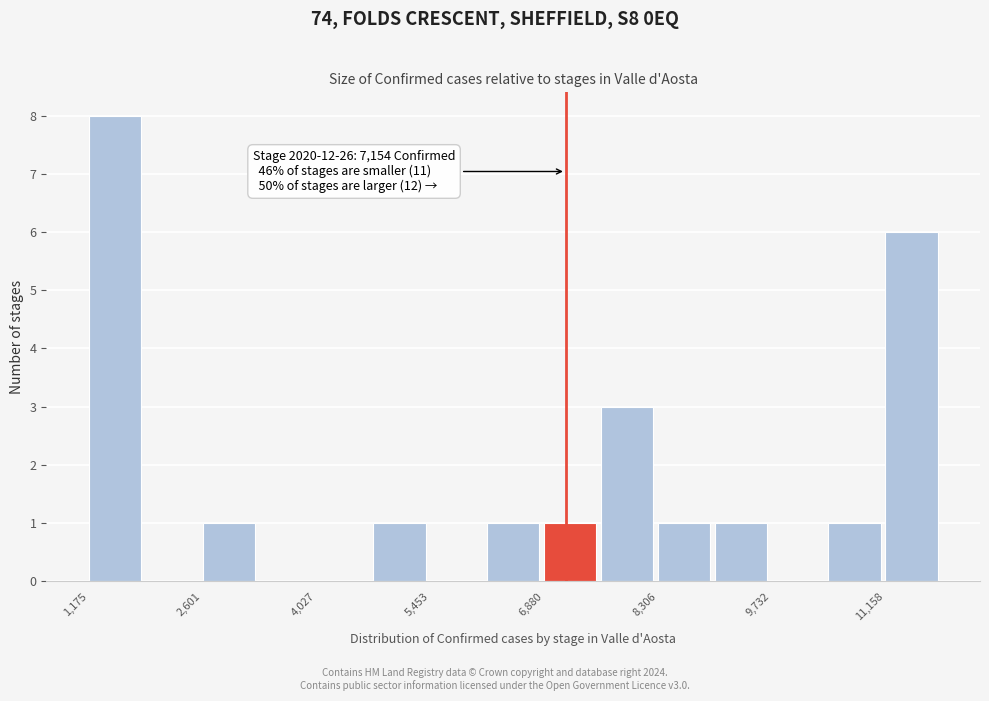

Around what value on the x-axis is the tallest bar? Give the approximate position of its centre, as read against the axis.

1600